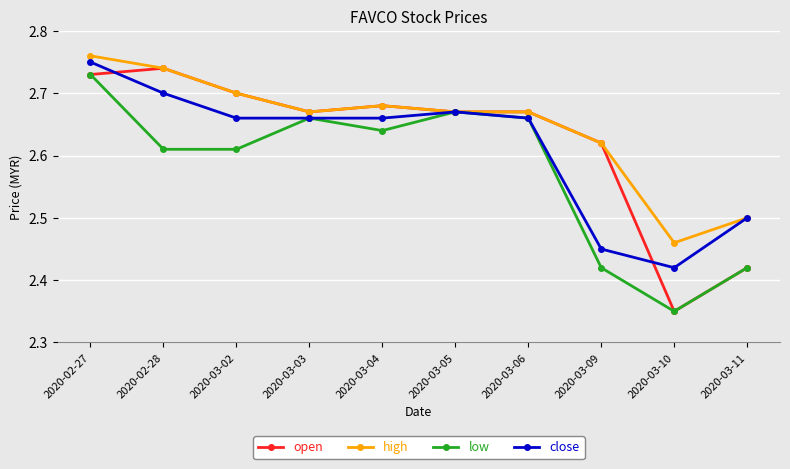

Count the high values in the range 2 to 3.

10